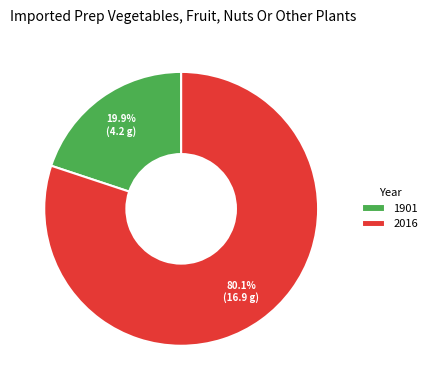

The 1901 slice represents 20% of the pie. True or false?

True